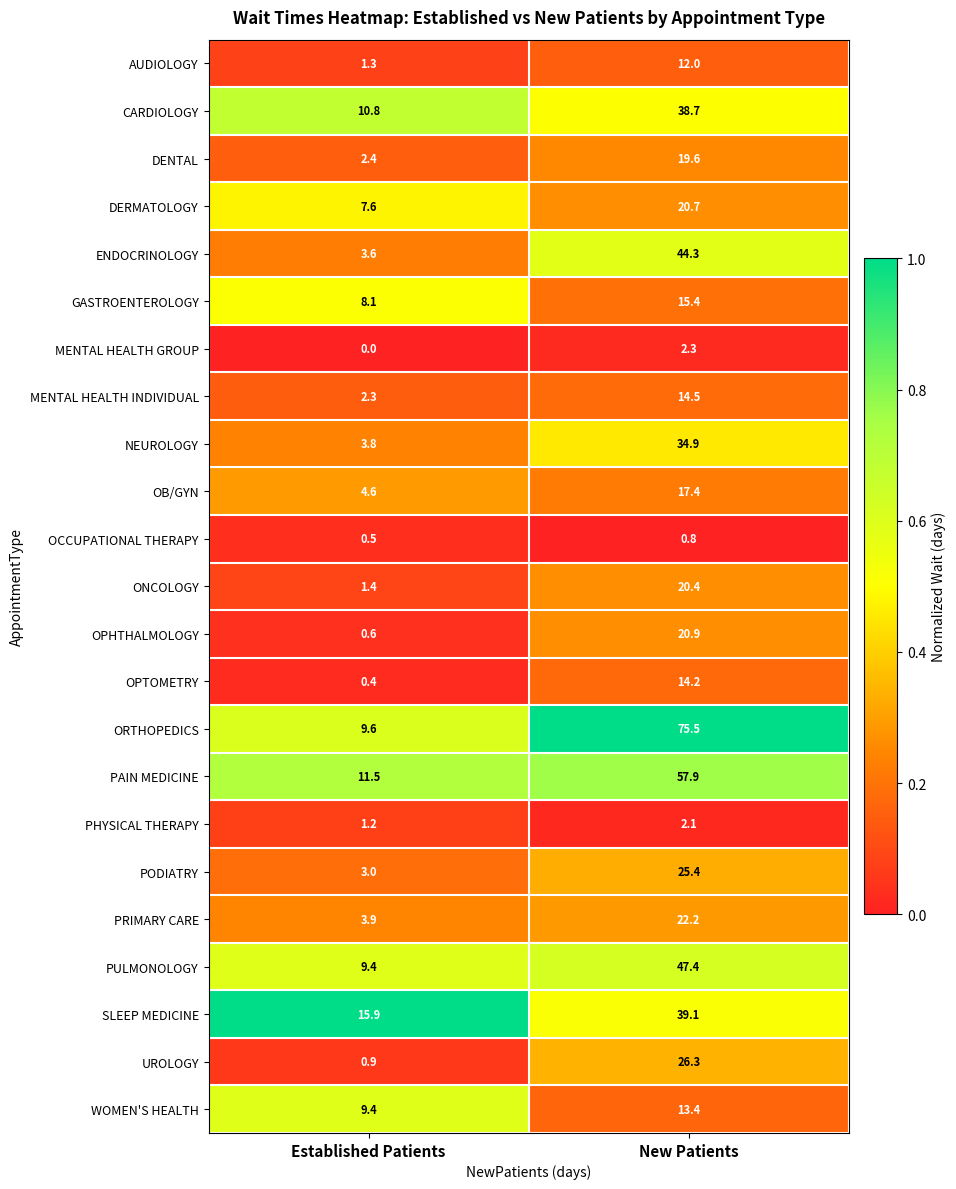

The WOMEN'S HEALTH series shows 18.9 at New Patients. True or false?

False